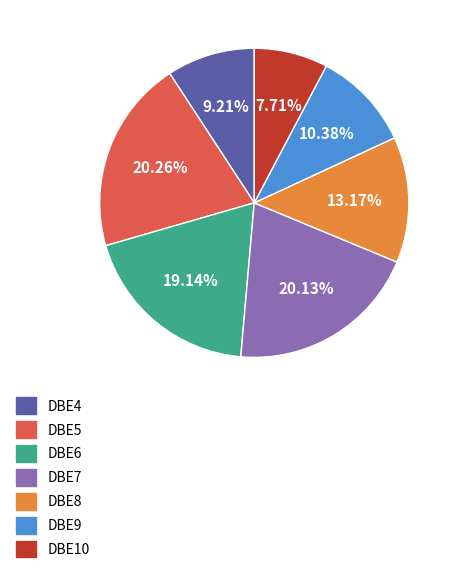

To the nearest percent, what is the combined percentage of DBE10 and DBE9?

18%